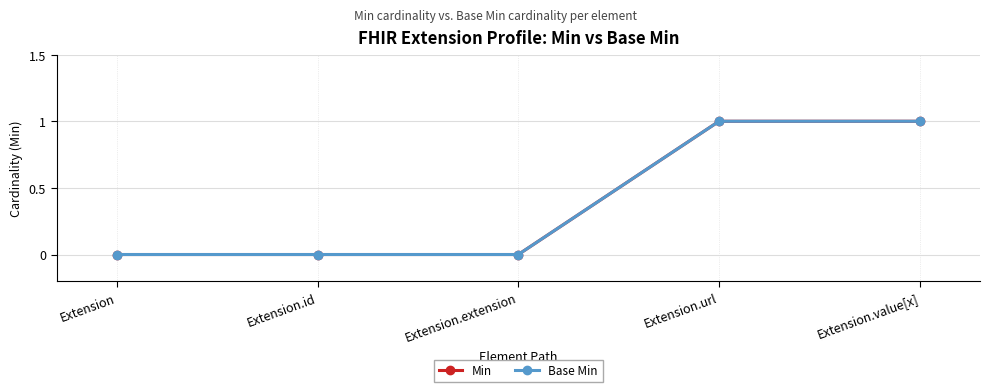

Reading right to left, list all the values displayed in this chart.

Min: 1	1	0	0	0
Base Min: 1	1	0	0	0